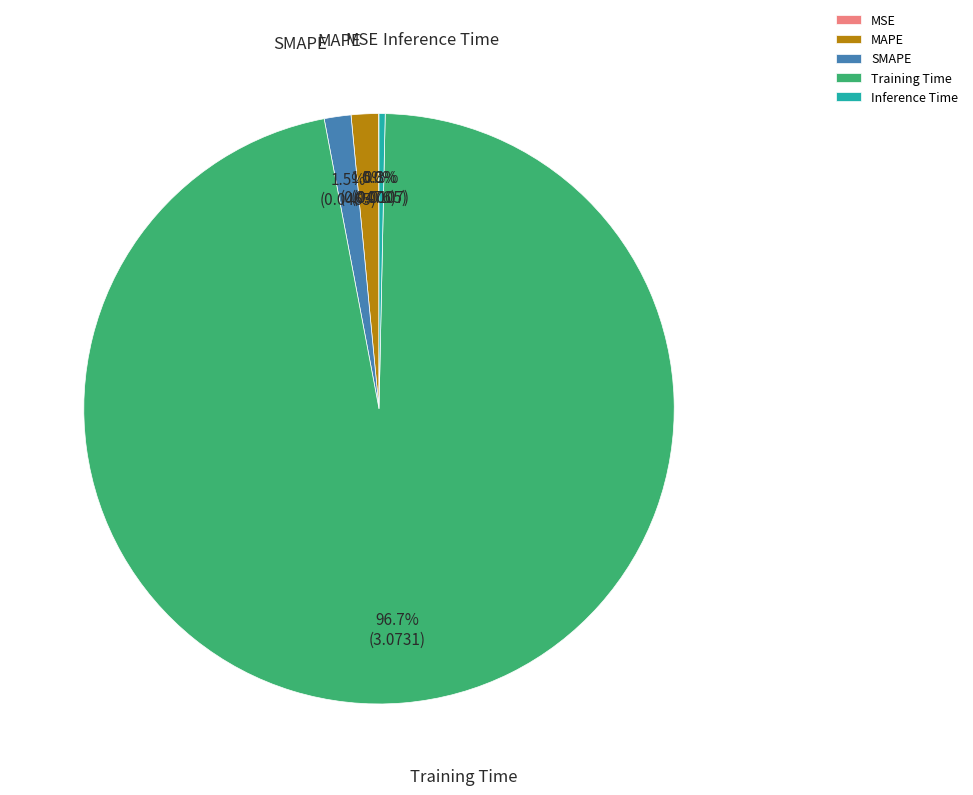

What percentage is NOT represented by Inference Time?

99.7%